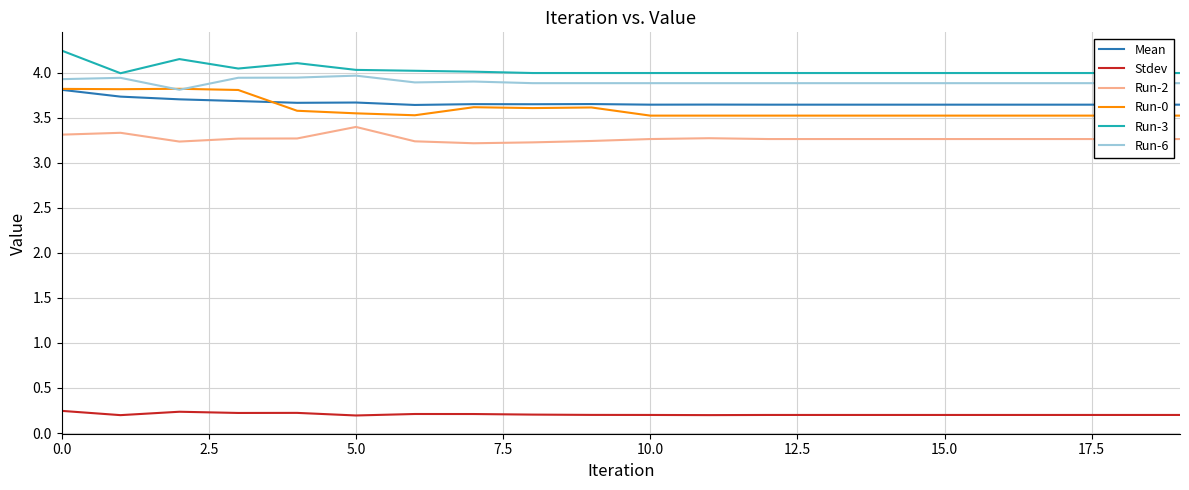

What is the value of the Run-0 point at the 17th from the left?

3.5